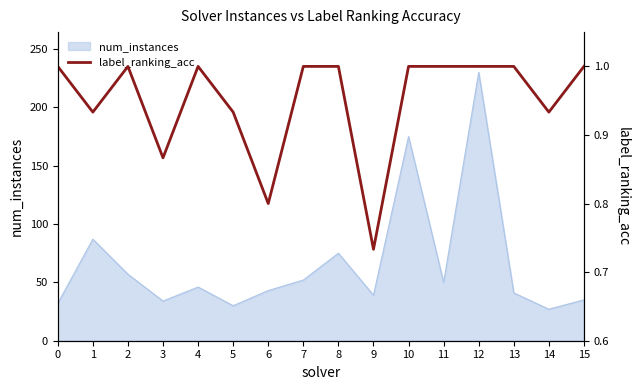

Does the chart have visible grid lines?

No